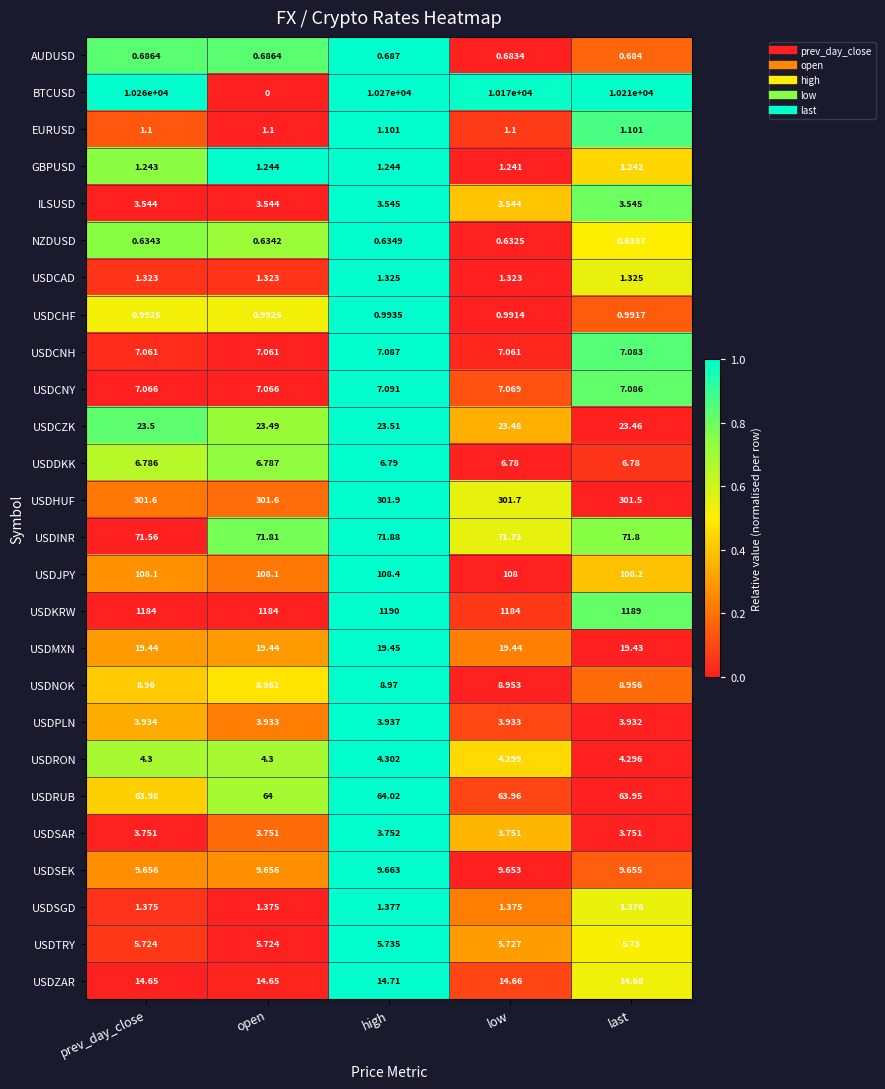

Which label corresponds to the largest value in the chart?

high